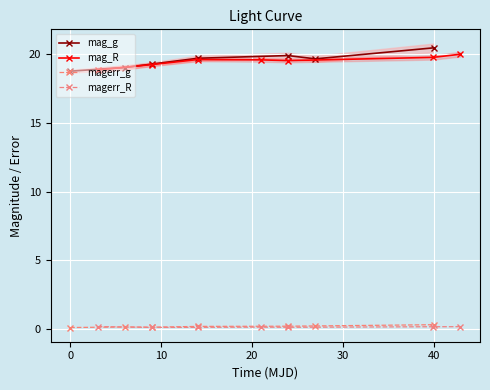

What is the lowest value of the mag_g series?

18.8